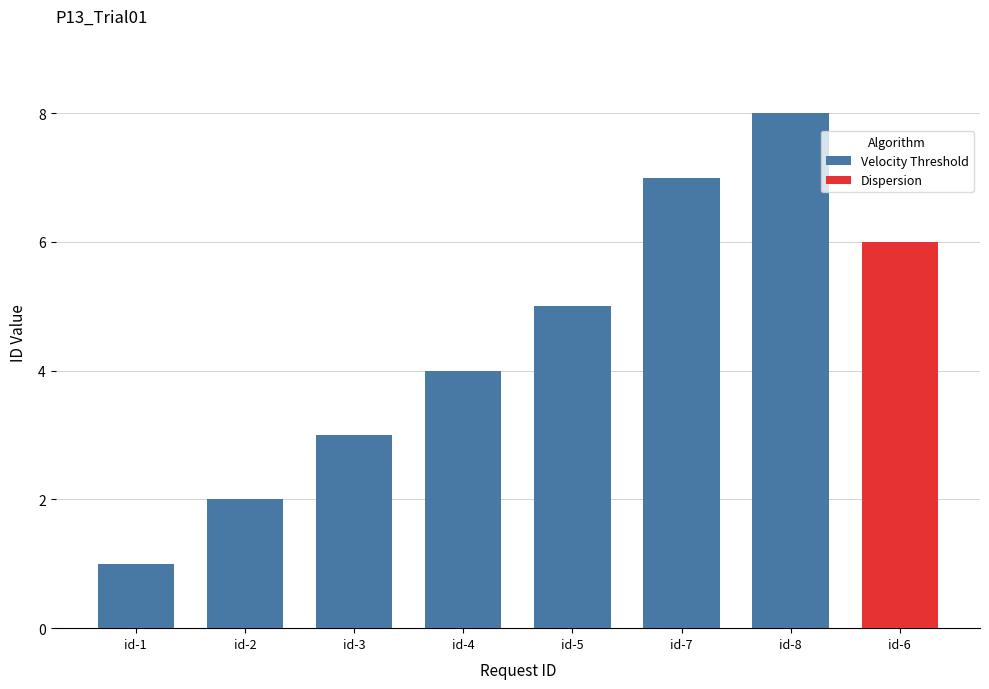

What is the minimum value shown in the chart?

1